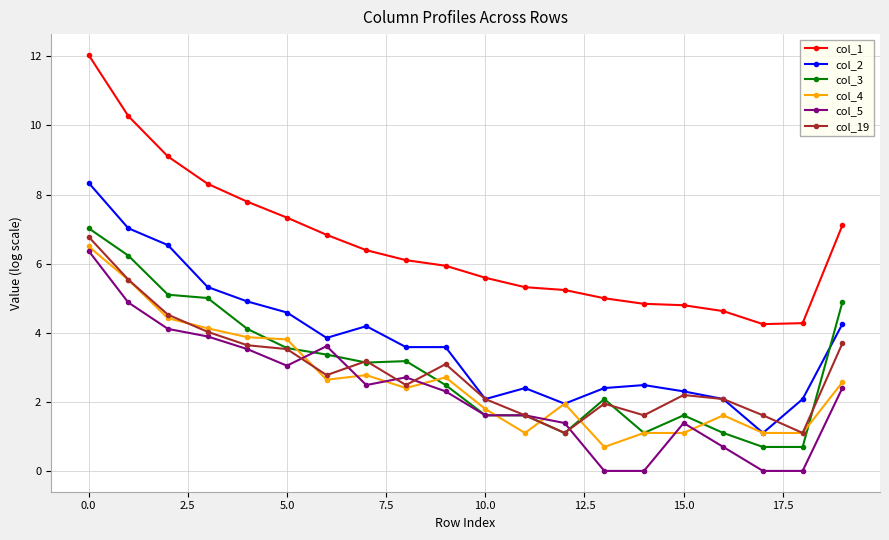

How many data points in col_3 are less than 3?

10